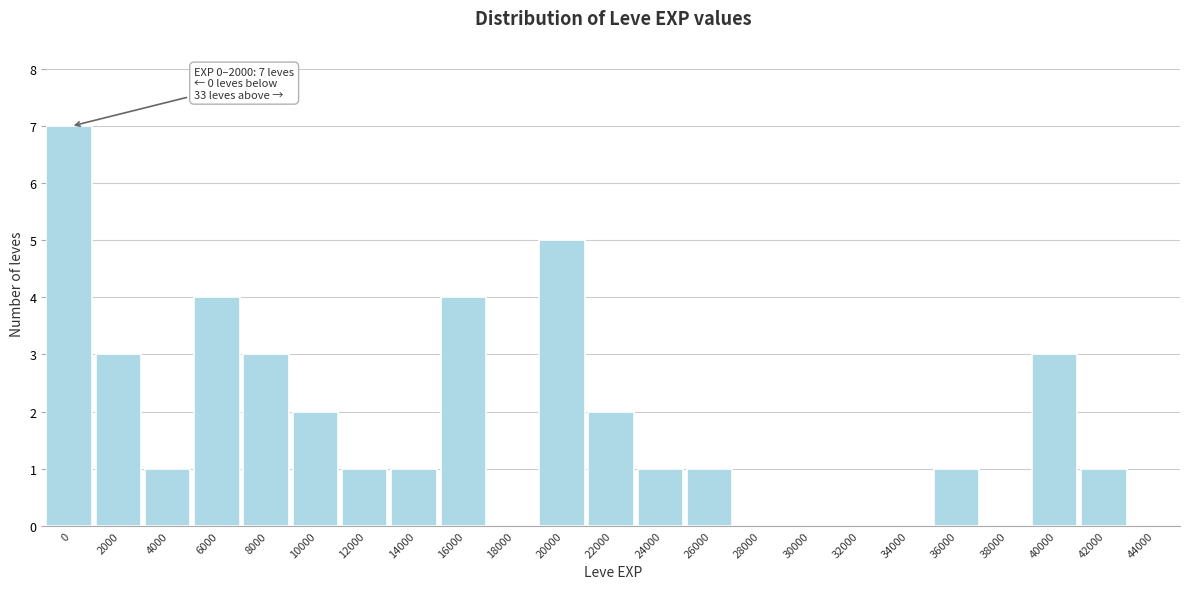

Reading right to left, extract all data points from this chart.

44000=0	42000=1	40000=3	38000=0	36000=1	34000=0	32000=0	30000=0	28000=0	26000=1	24000=1	22000=2	20000=5	18000=0	16000=4	14000=1	12000=1	10000=2	8000=3	6000=4	4000=1	2000=3	0=7